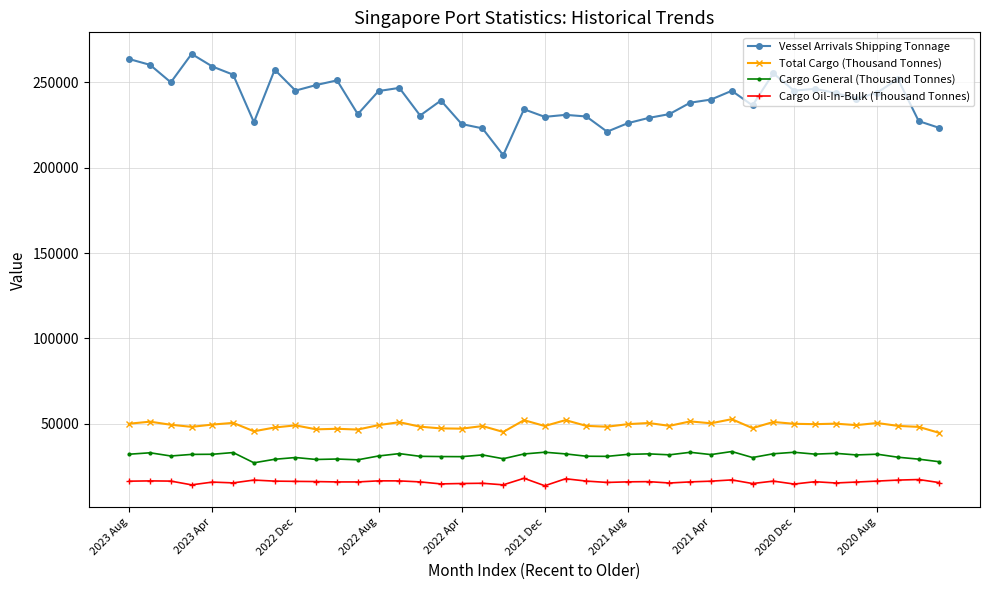

What is the value of the Vessel Arrivals Shipping Tonnage point at the 1st from the left?

263676.0